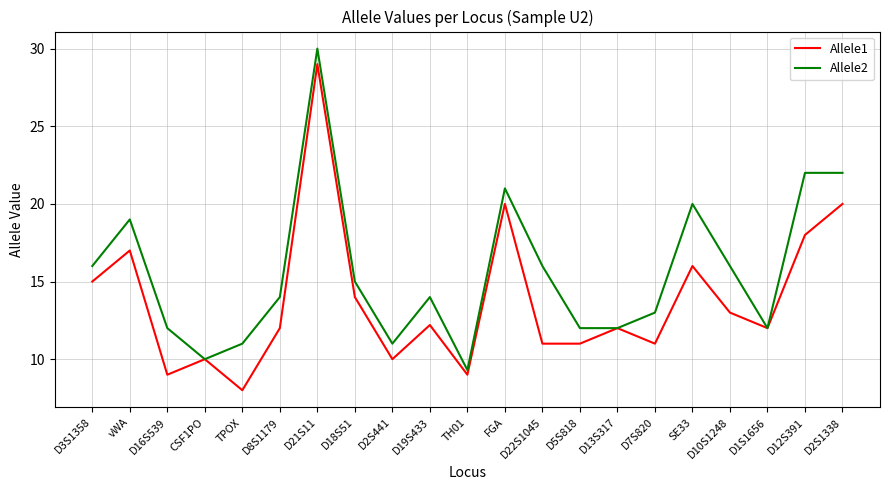

Reading right to left, extract all data points from this chart.

Allele1: D2S1338=20.0	D12S391=18.0	D1S1656=12.0	D10S1248=13.0	SE33=16.0	D7S820=11.0	D13S317=12.0	D5S818=11.0	D22S1045=11.0	FGA=20.0	TH01=9.0	D19S433=12.2	D2S441=10.0	D18S51=14.0	D21S11=29.0	D8S1179=12.0	TPOX=8.0	CSF1PO=10.0	D16S539=9.0	vWA=17.0	D3S1358=15.0
Allele2: D2S1338=22.0	D12S391=22.0	D1S1656=12.0	D10S1248=16.0	SE33=20.0	D7S820=13.0	D13S317=12.0	D5S818=12.0	D22S1045=16.0	FGA=21.0	TH01=9.3	D19S433=14.0	D2S441=11.0	D18S51=15.0	D21S11=30.0	D8S1179=14.0	TPOX=11.0	CSF1PO=10.0	D16S539=12.0	vWA=19.0	D3S1358=16.0